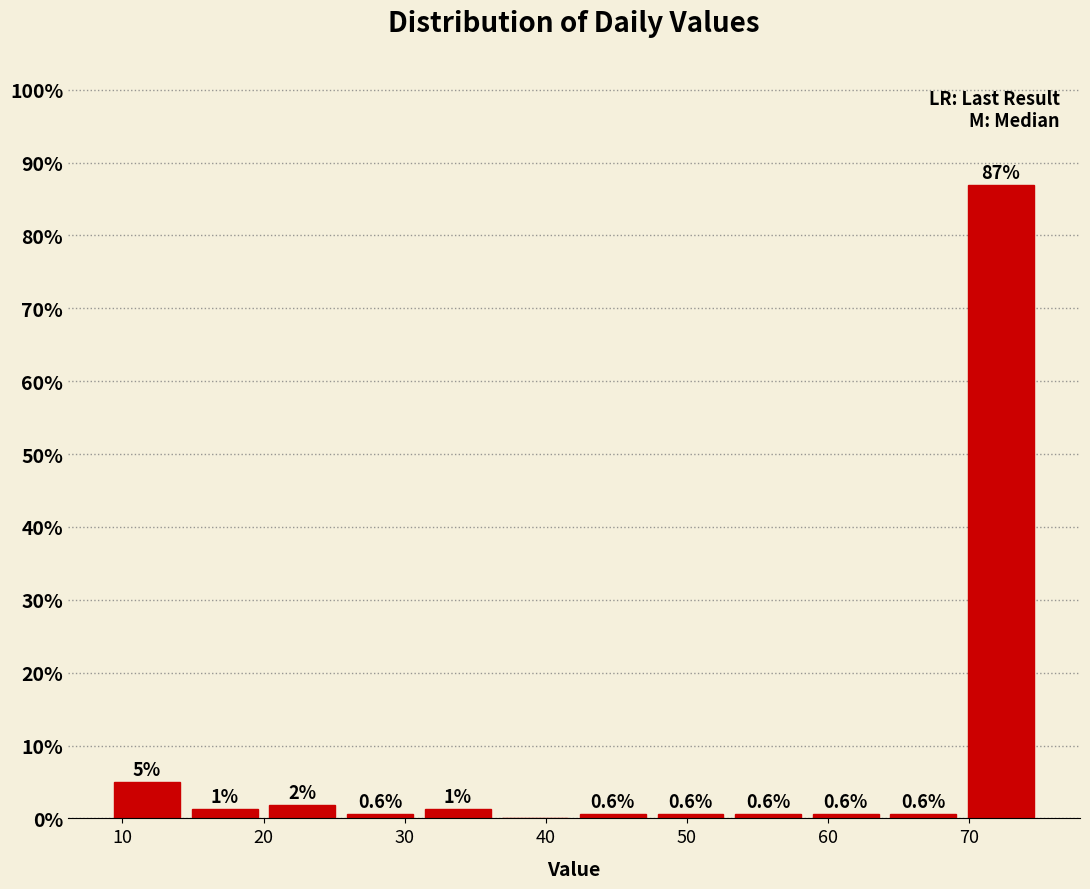

Over which range of the x-axis is the bar tallest?

69.5 to 75.0